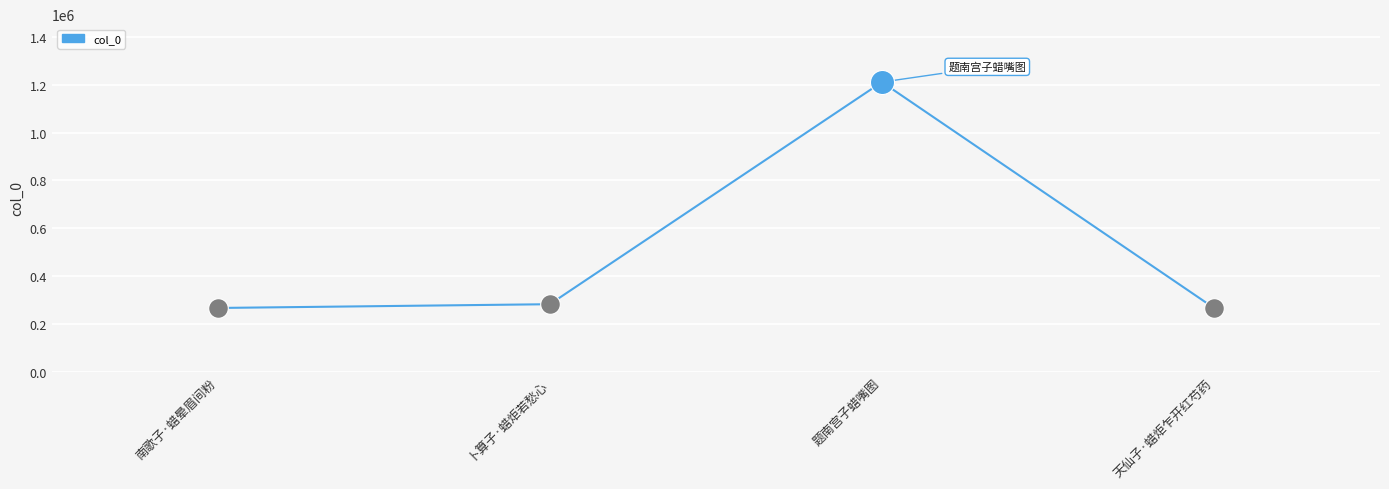

What is the change in value from 南歌子·蜡晕眉间粉 to 题南宫子蜡嘴图?

+945166